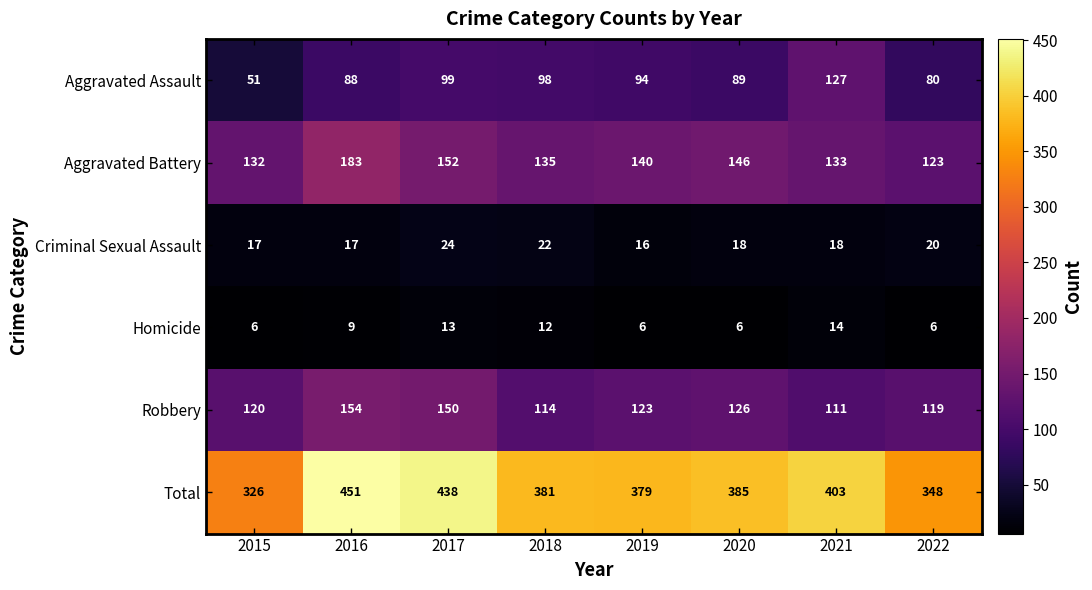

Where is Robbery nearest to the value 132?

2020